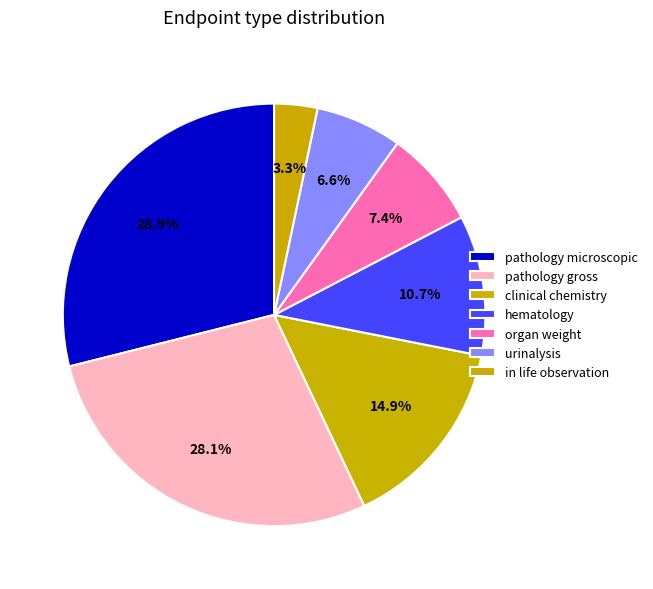

To the nearest percent, what portion does hematology represent?

11%